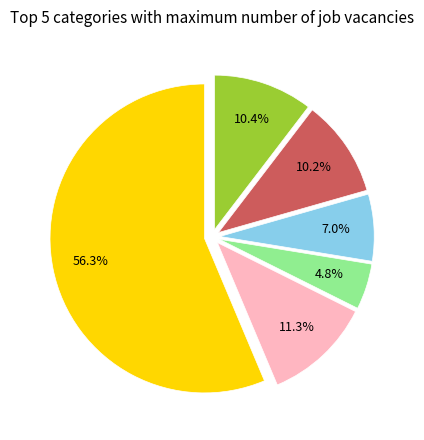

Is there any slice that represents more than half of the pie?

Yes